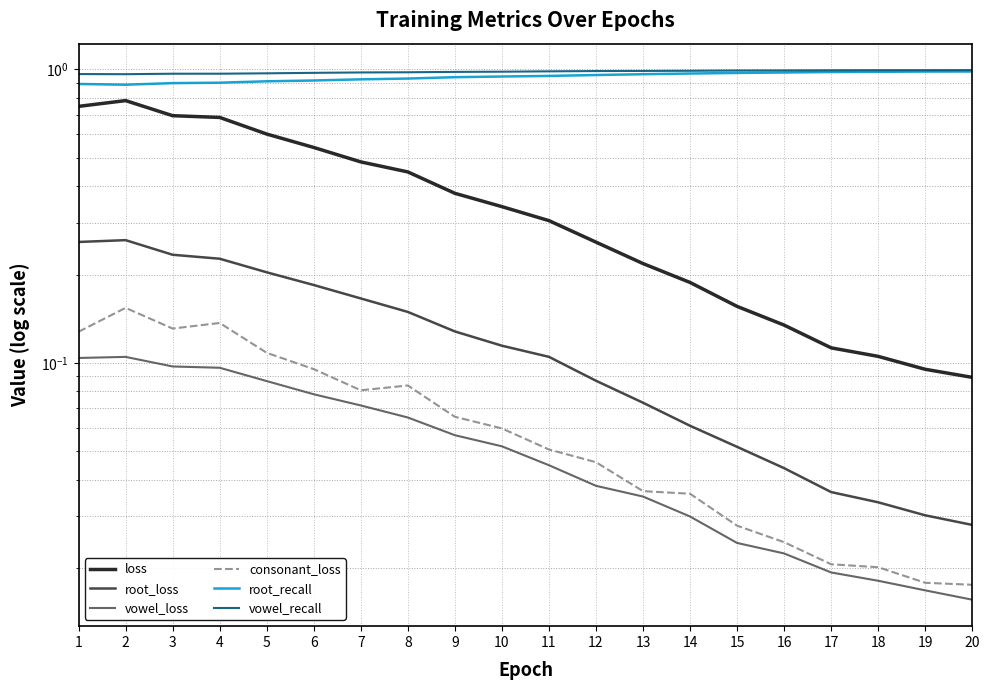

Which category has the highest value across all series?

20